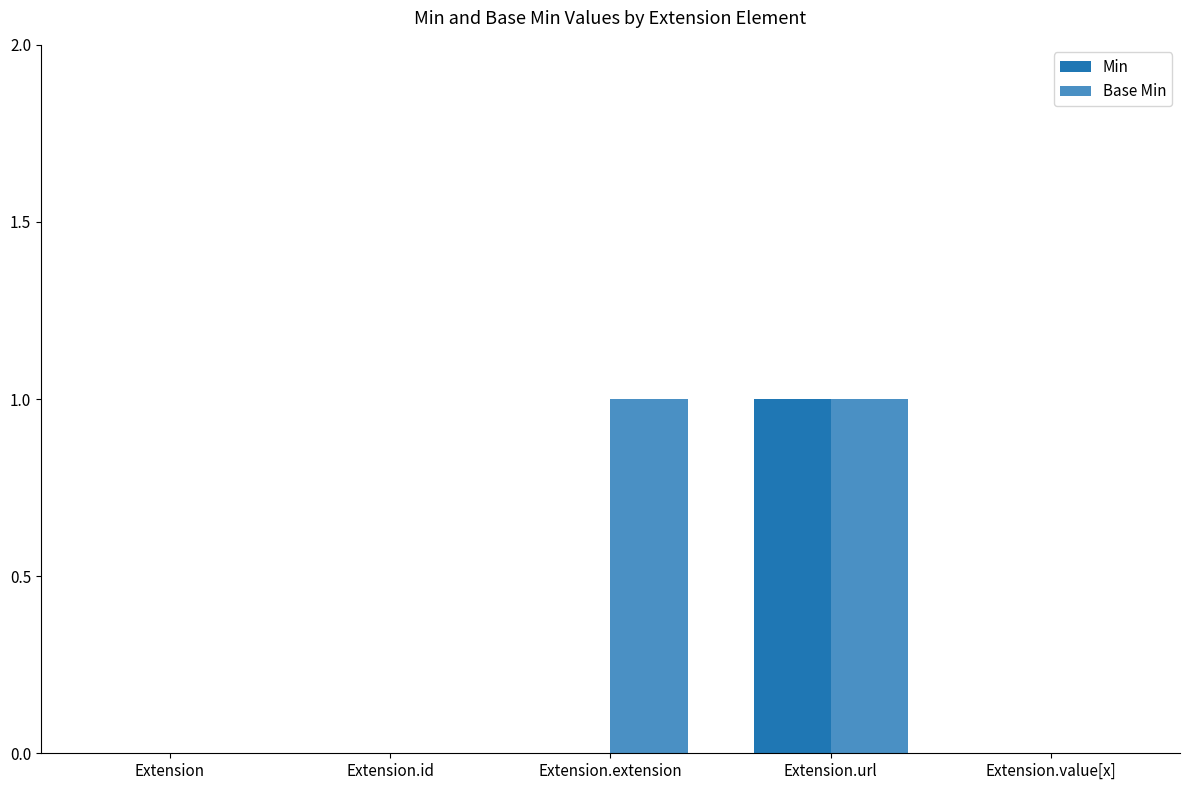

Between Extension.extension and Extension.url, which series saw the biggest shift?

Min